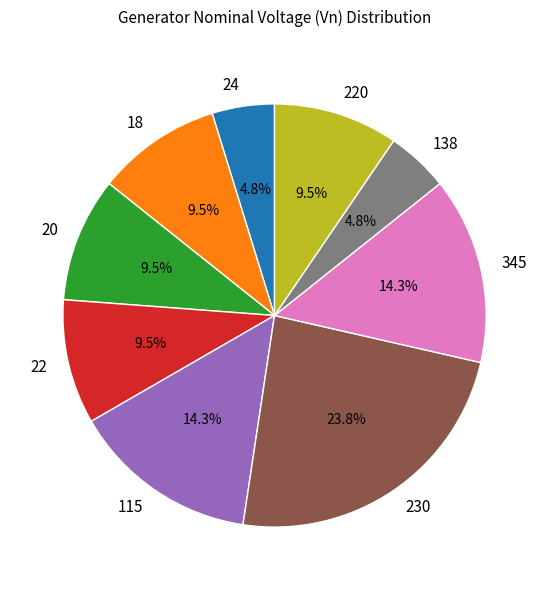

Which slice is the largest?

230